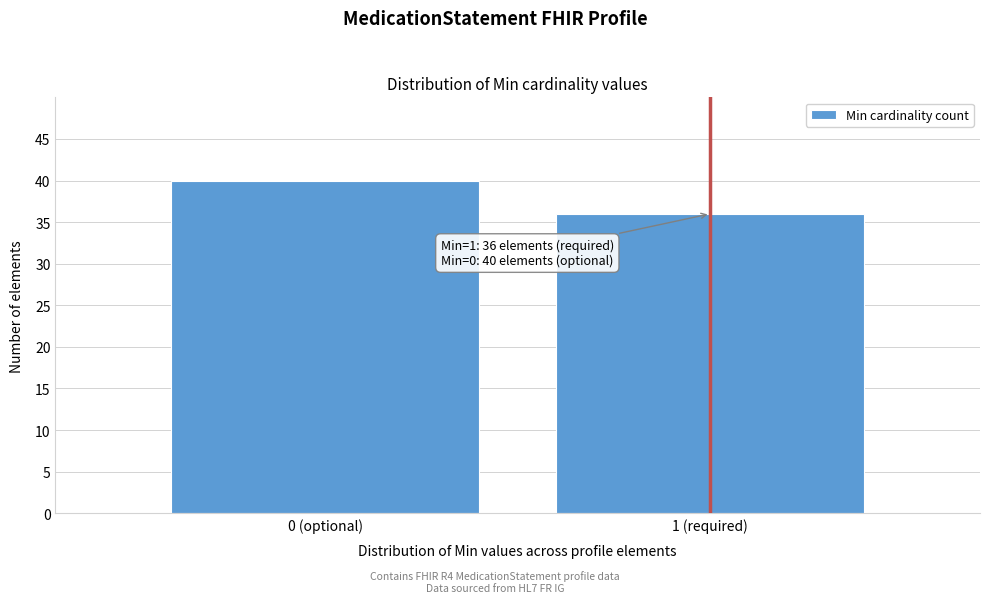

Reading left to right, what are all the values shown in this chart?

40	36